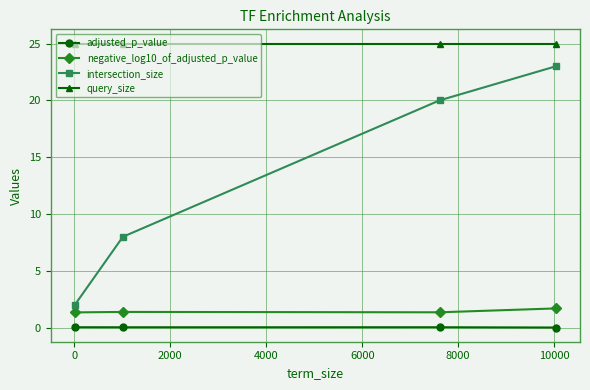

How many intersection_size values are between 8 and 23?

3